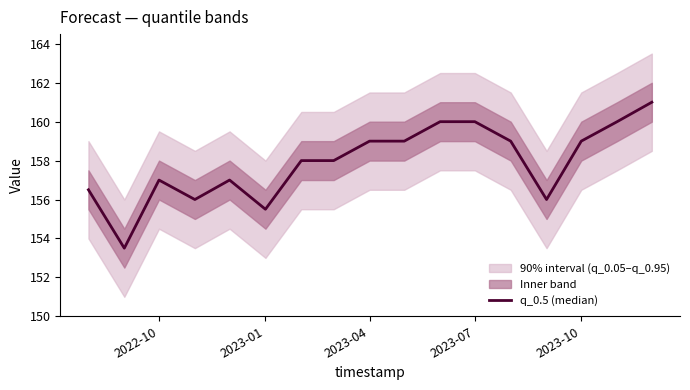

Reading left to right, transcribe all the data shown in this chart.

156.5	153.5	157.0	156.0	157.0	155.5	158.0	158.0	159.0	159.0	160.0	160.0	159.0	156.0	159.0	160.0	161.0